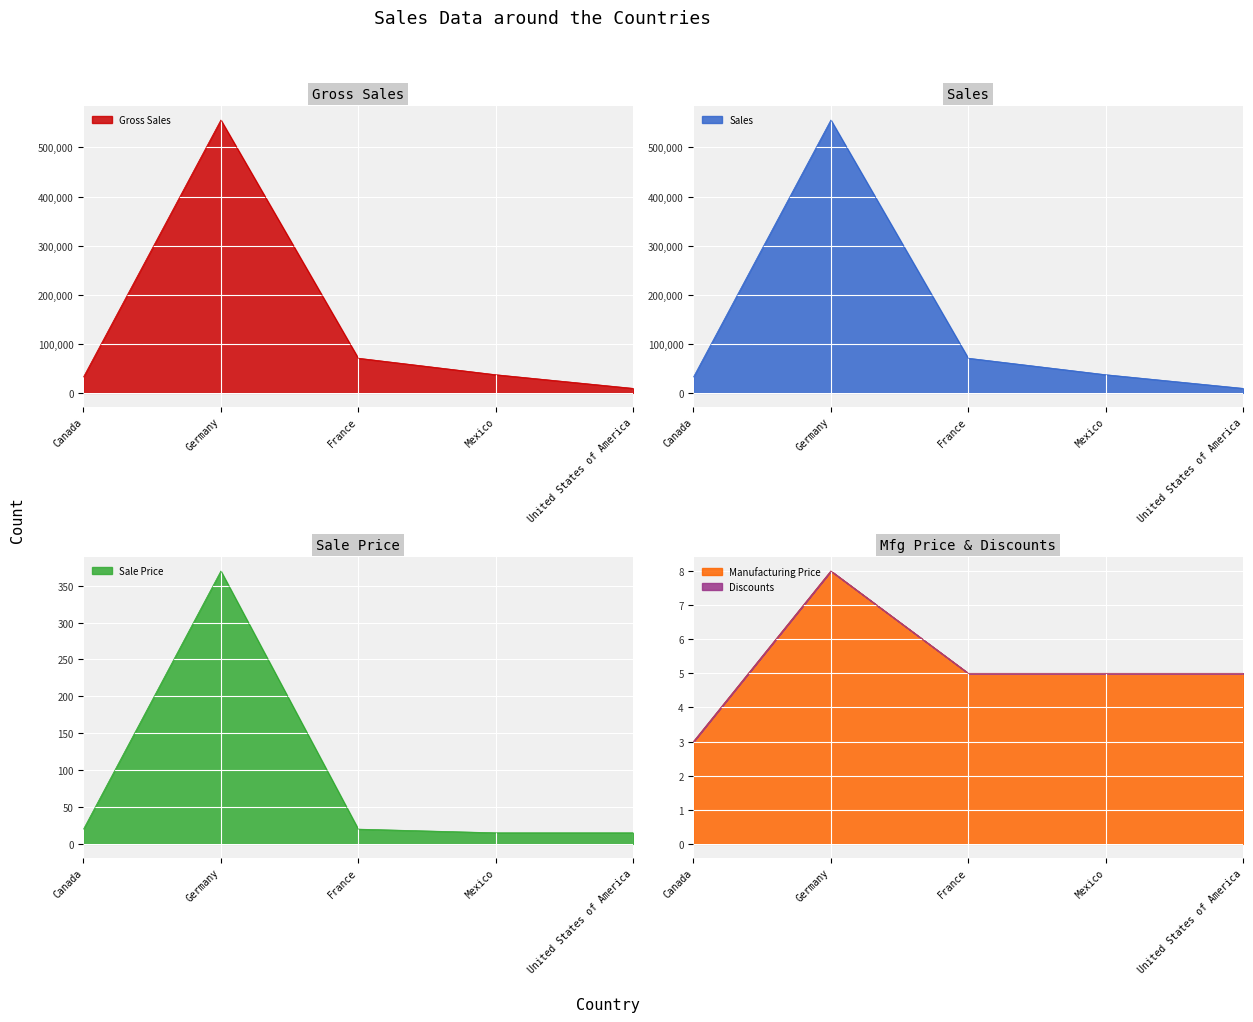

At which label does Gross Sales reach its minimum?

United States of America